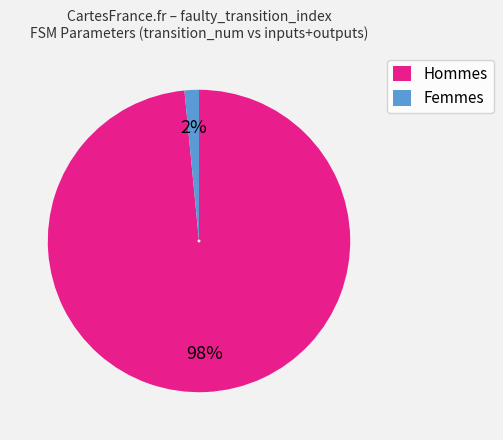

Rank the categories by value from highest to lowest.

Hommes, Femmes